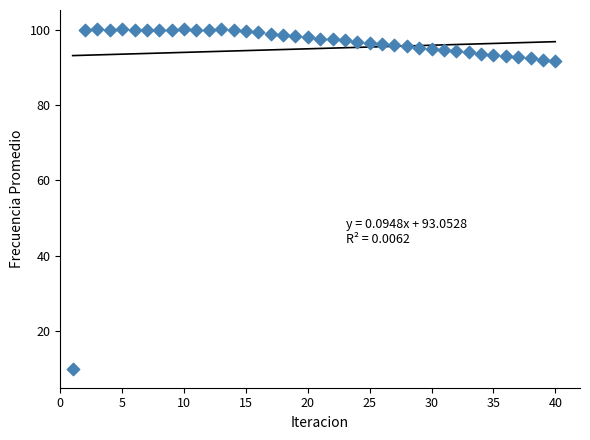

What is the range of Y values (max minus min)?

90.2